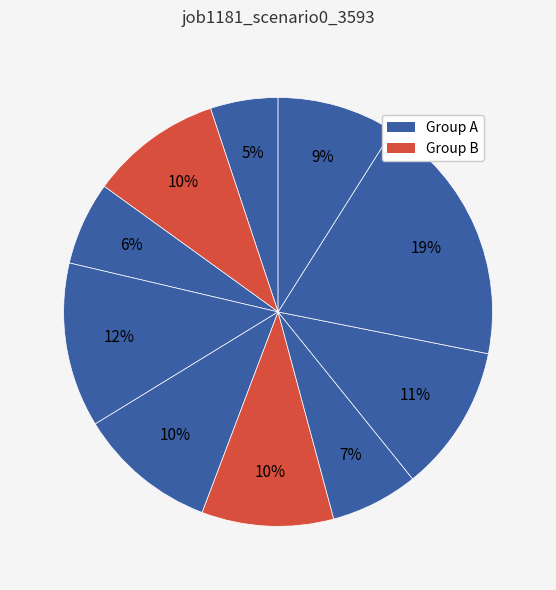

Count the number of slices in the pie.

10